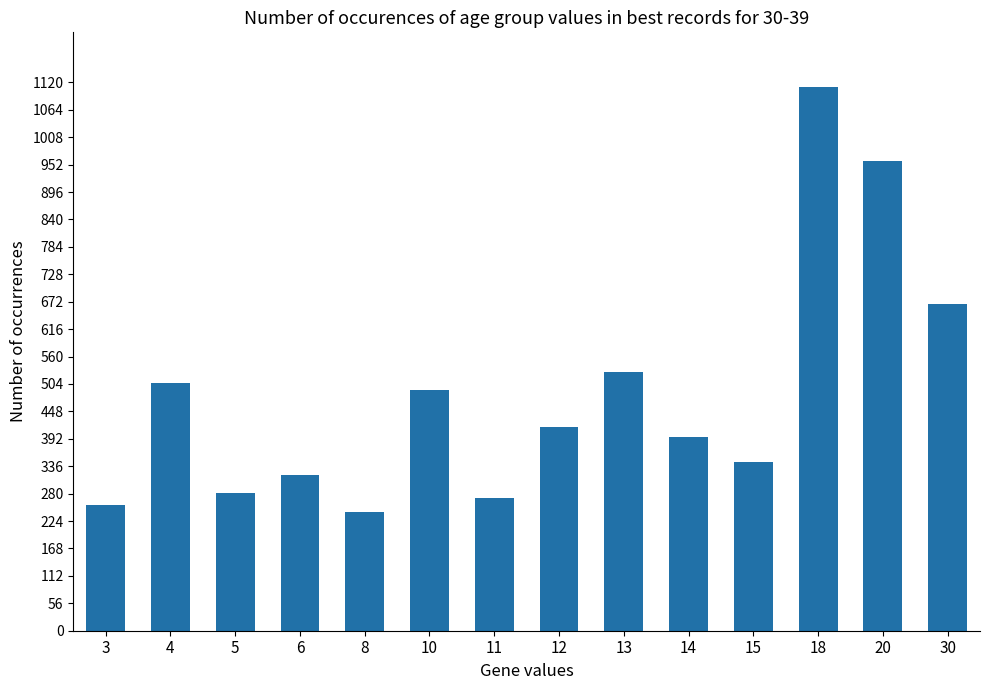

What is the minimum value shown in the chart?

243